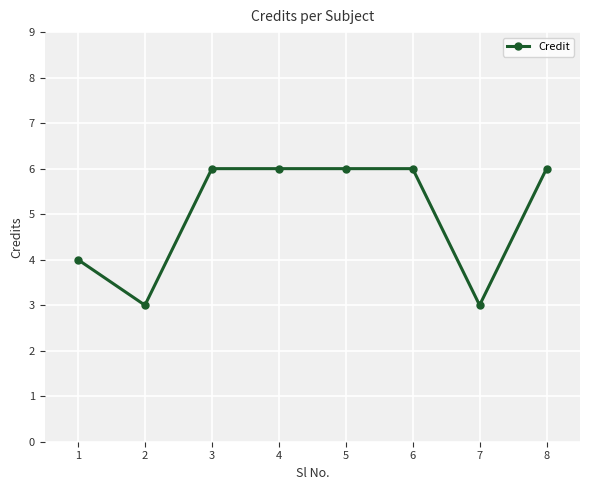

What is the difference between the maximum and minimum values?

3